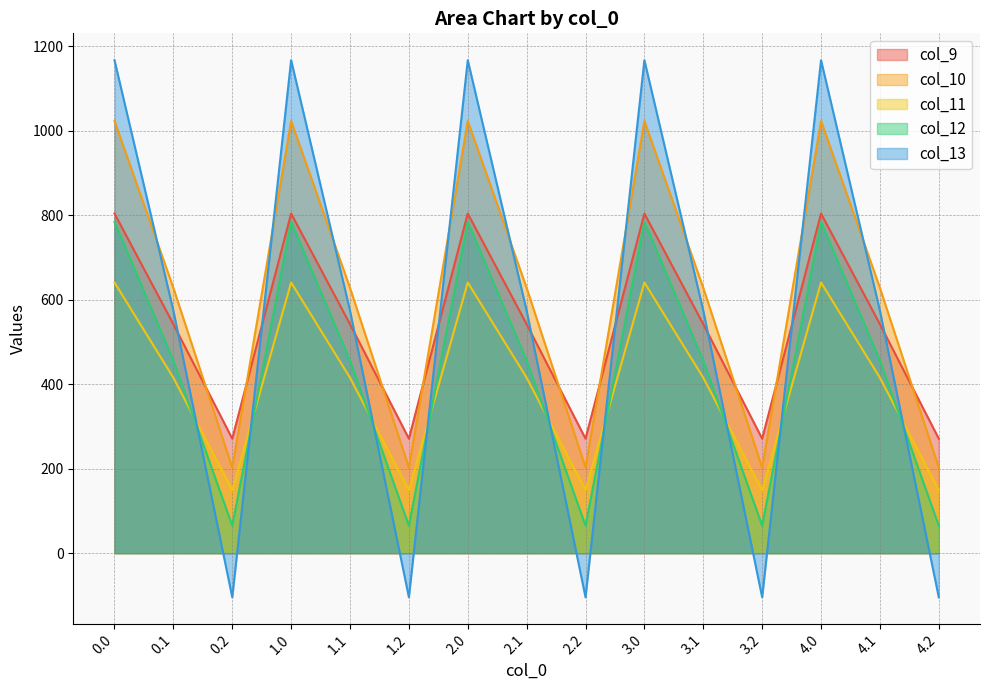

Does the chart display data point markers on the line(s)?

No